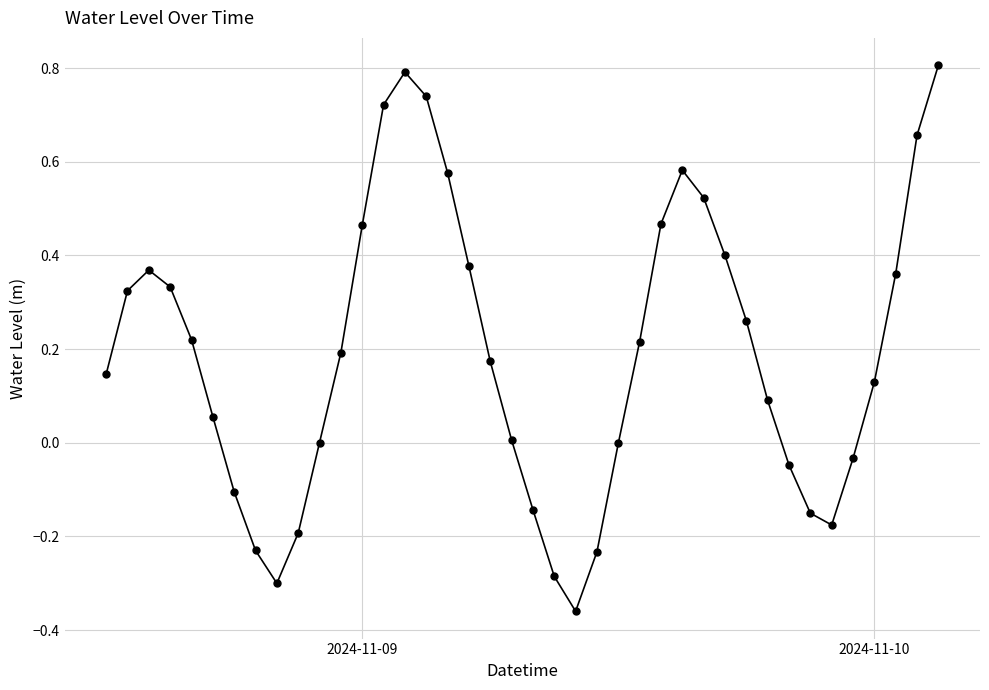

How many points are lower than both their immediate neighbors (excluding endpoints)?

3